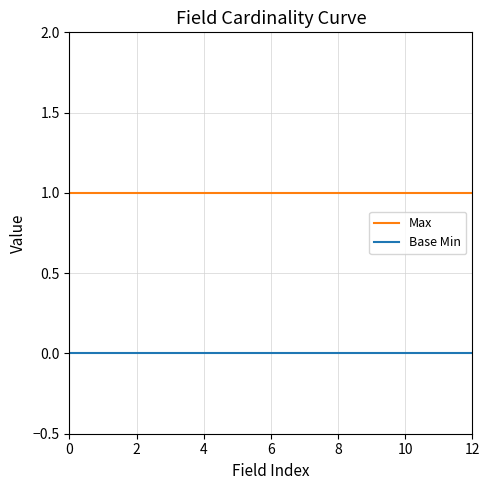

True or false: Max and Base Min cross at least once.

False